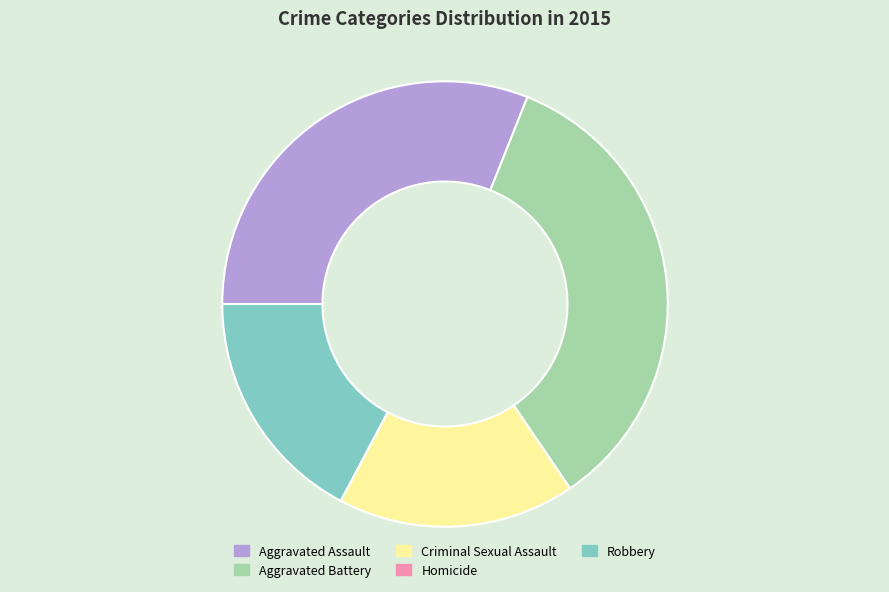

Which slice is the largest?

Aggravated Battery